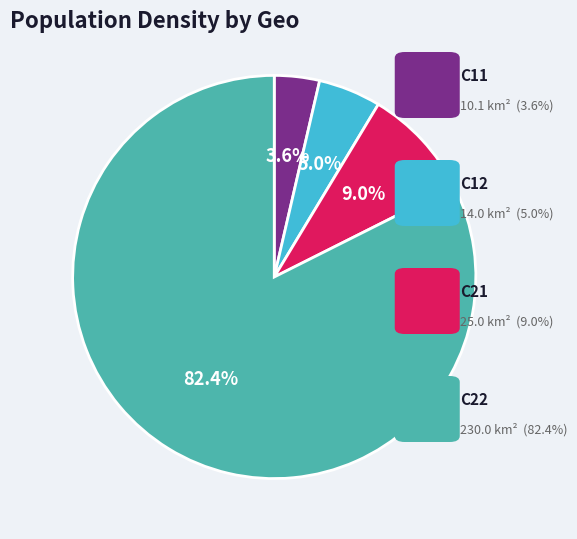

Does any single category account for the majority?

Yes